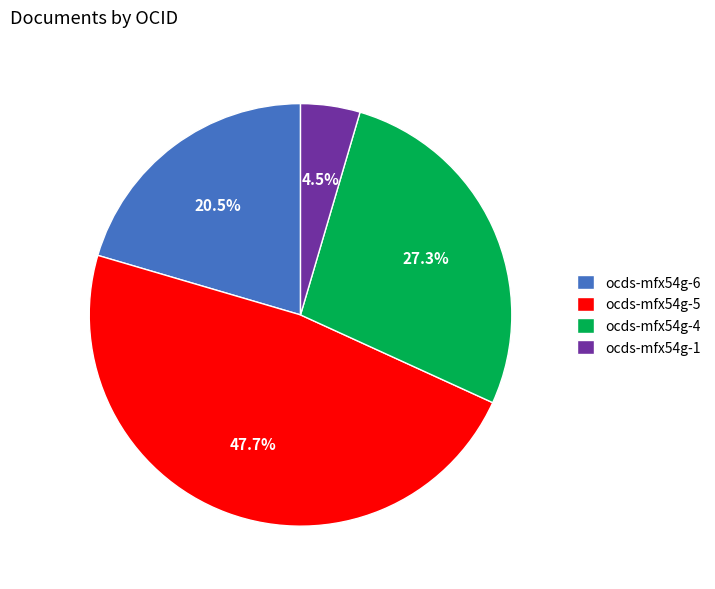

To the nearest percent, what is the combined percentage of ocds-mfx54g-6 and ocds-mfx54g-1?

25%